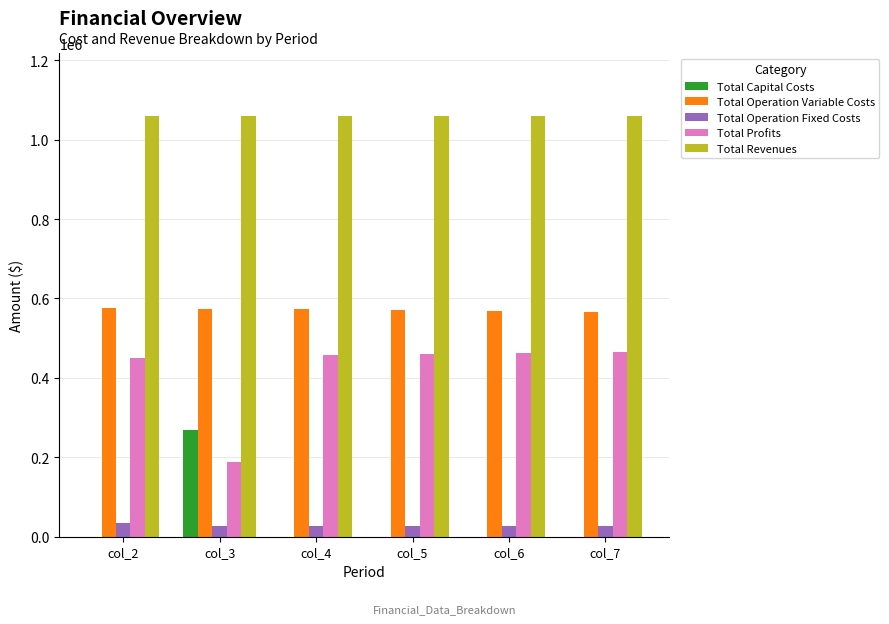

Is the value of Total Operation Fixed Costs at col_7 greater than the value of Total Profits at col_5?

No